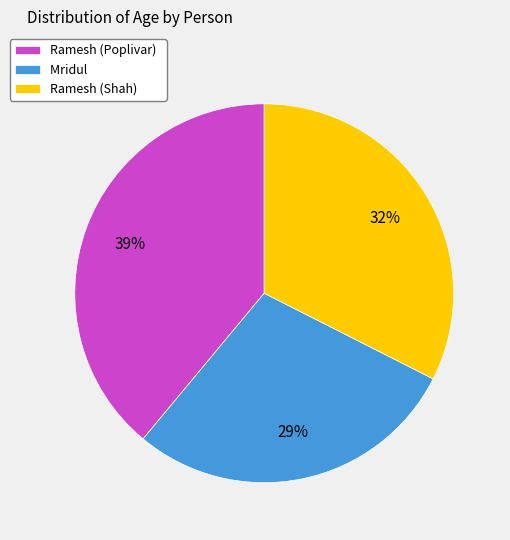

Do Mridul and Ramesh (Poplivar) together represent more than half of the pie?

Yes